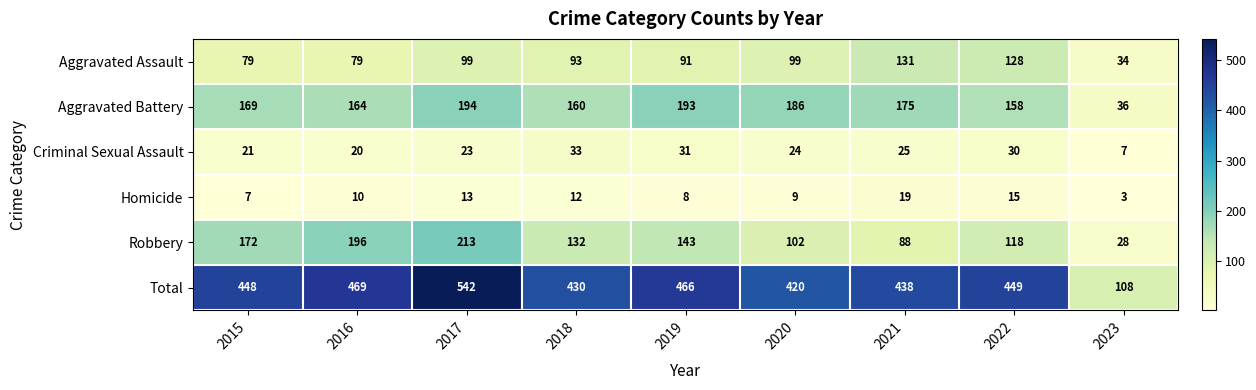

What is the minimum value shown in the chart?

3